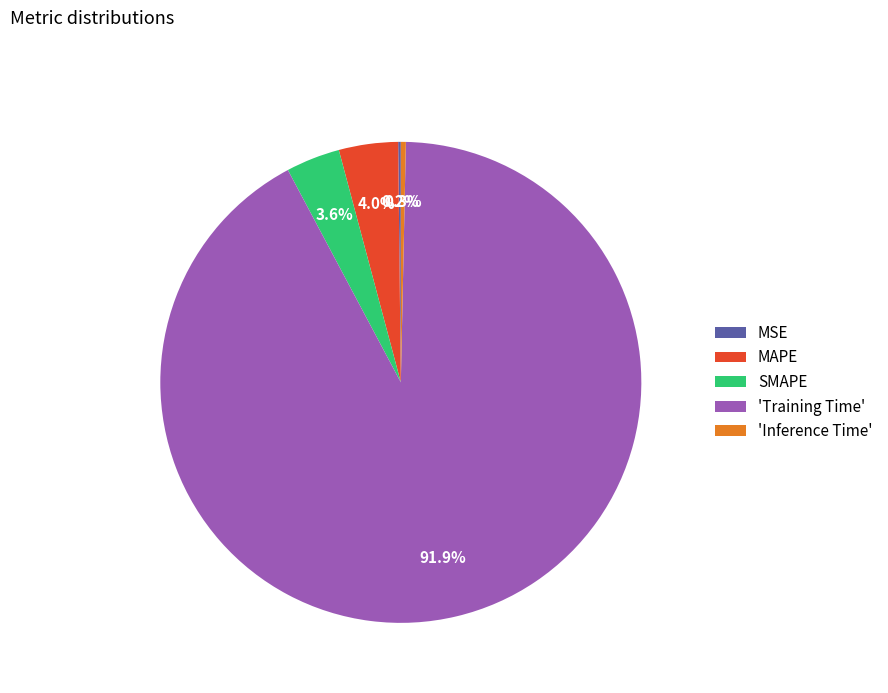

What portion of the pie excludes SMAPE?

96.4%